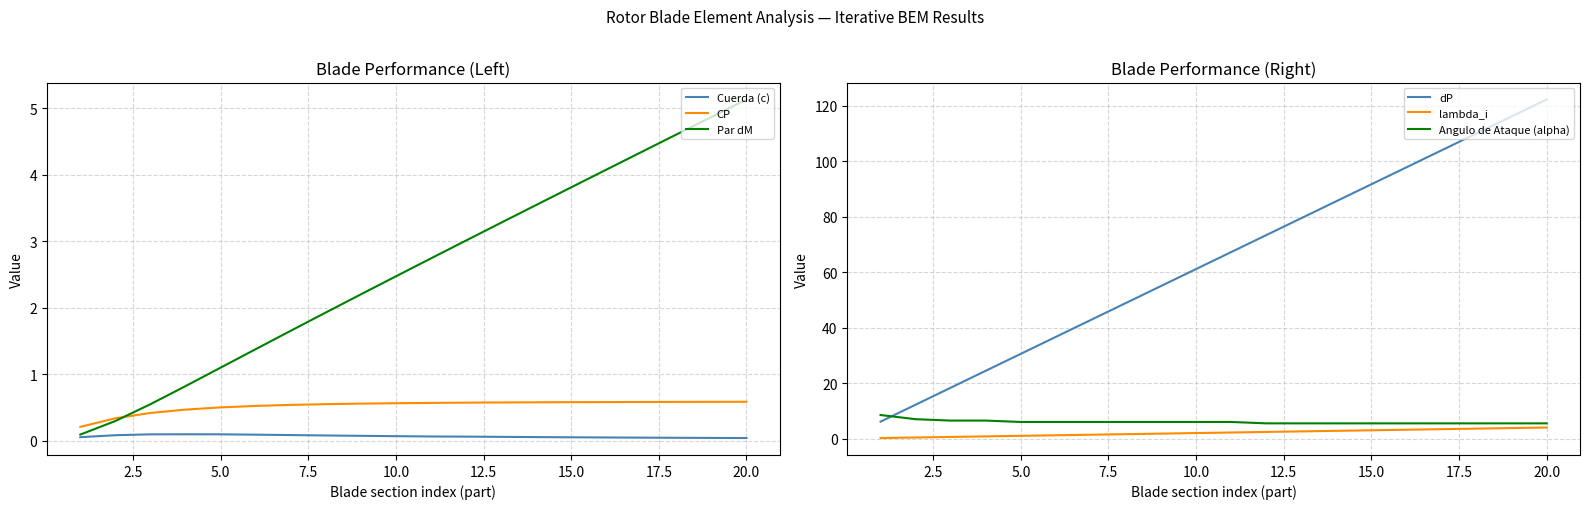

The value of CP at 20.0 is 0.6. True or false?

True